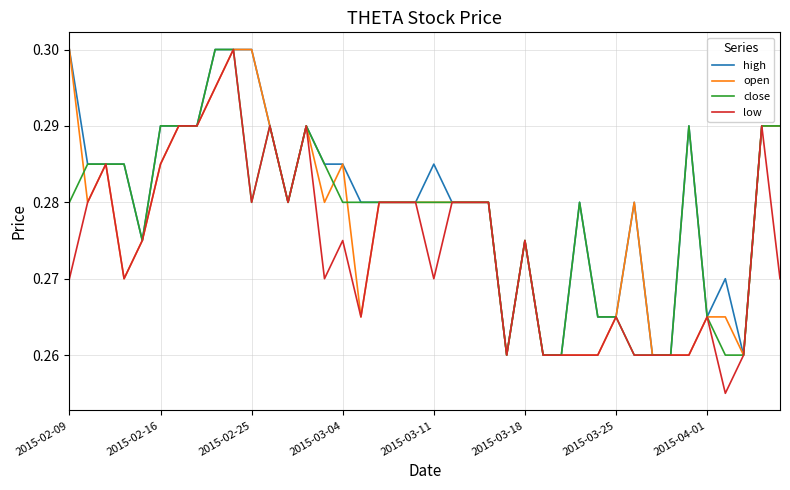

How many lines are shown in the chart?

4